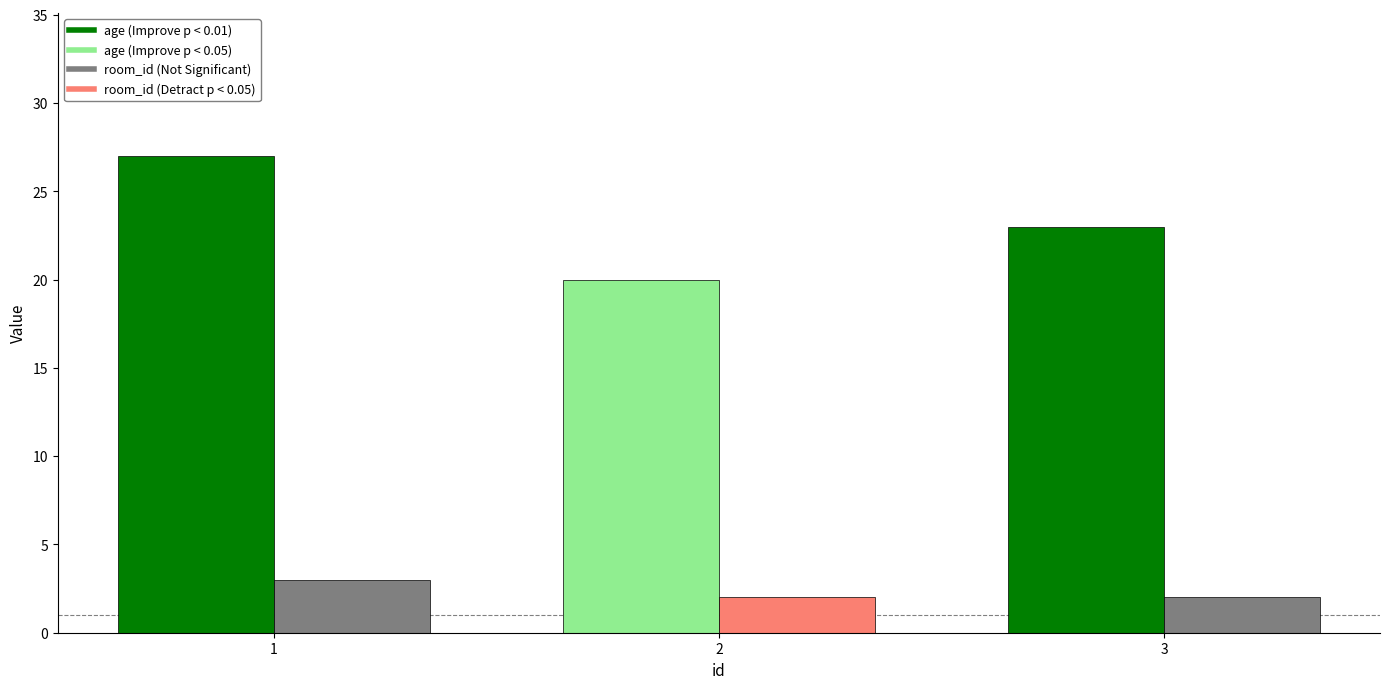

What is the difference between the highest and lowest values at 1?

24